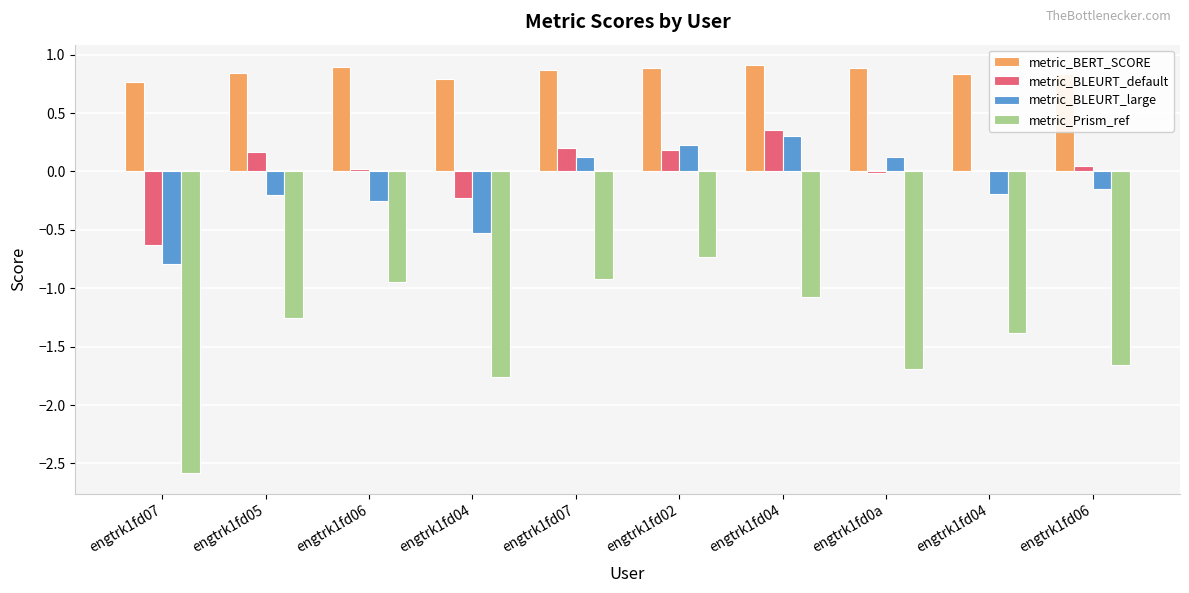

Reading left to right, transcribe all the data shown in this chart.

metric_BERT_SCORE: 0.8	0.8	0.9	0.8	0.9	0.9	0.9	0.9	0.8	0.8
metric_BLEURT_default: -0.6	0.2	0.0	-0.2	0.2	0.2	0.4	-0.0	0.0	0.0
metric_BLEURT_large: -0.8	-0.2	-0.3	-0.5	0.1	0.2	0.3	0.1	-0.2	-0.2
metric_Prism_ref: -2.6	-1.3	-0.9	-1.8	-0.9	-0.7	-1.1	-1.7	-1.4	-1.7